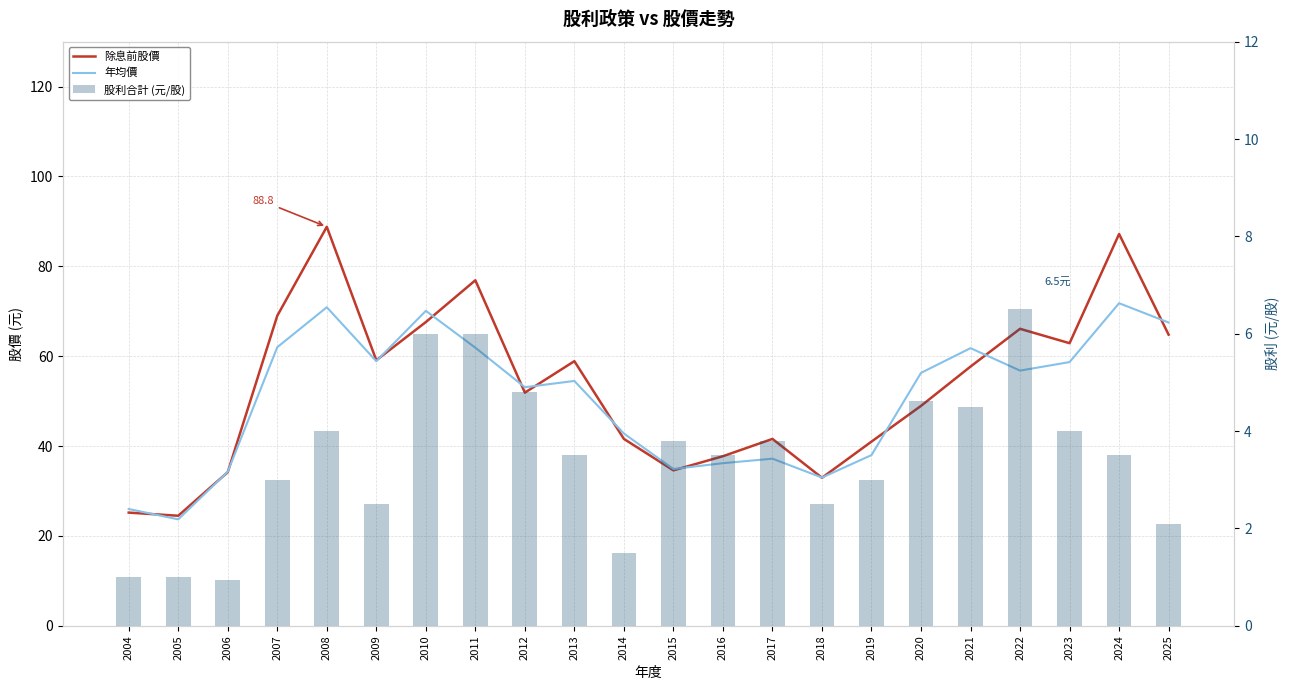

Is the value of 股利合計 (元/股) at 2014 greater than the value of 年均價 at 2015?

No